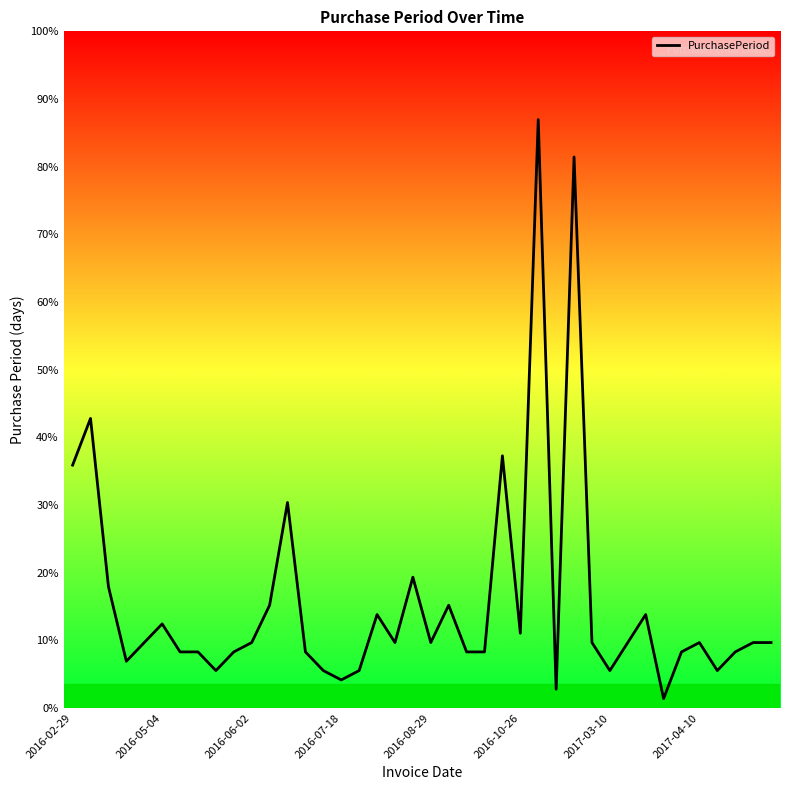

Does the chart display data point markers on the line(s)?

No